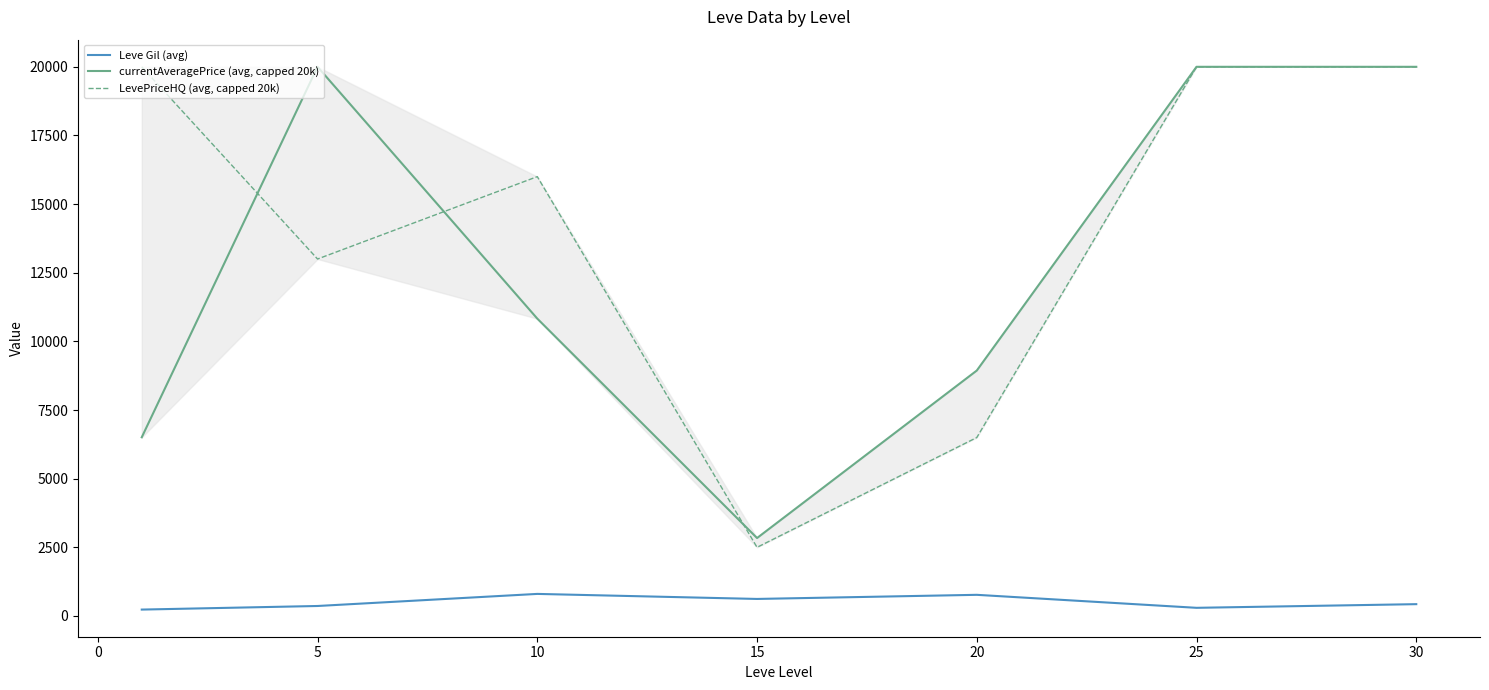

What is the difference between the maximum and minimum values in the LevePriceHQ (avg, capped 20k) series?

17500.0